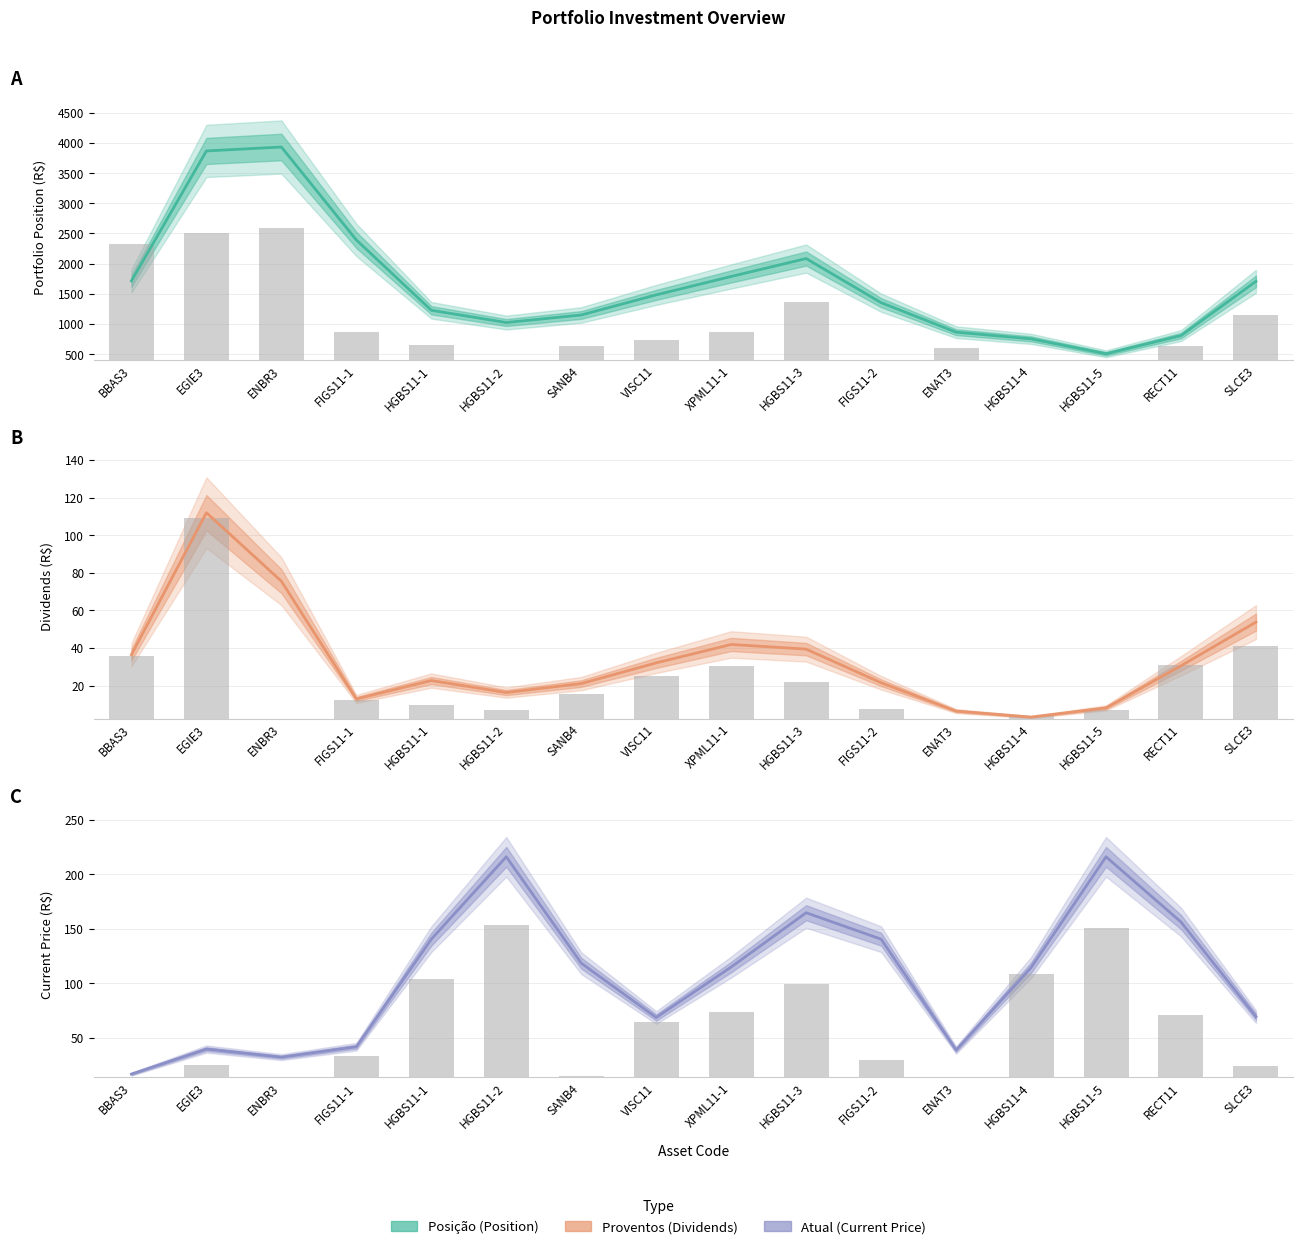

At HGBS11-1, list the series in order from smallest to largest.

Proventos bars, Proventos, Atual bars, Atual, Posição bars, Posição